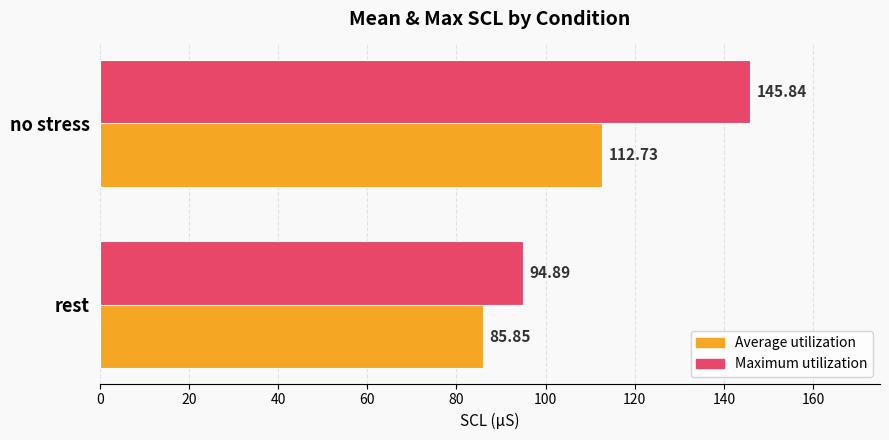

At which label does Average utilization reach its minimum?

rest